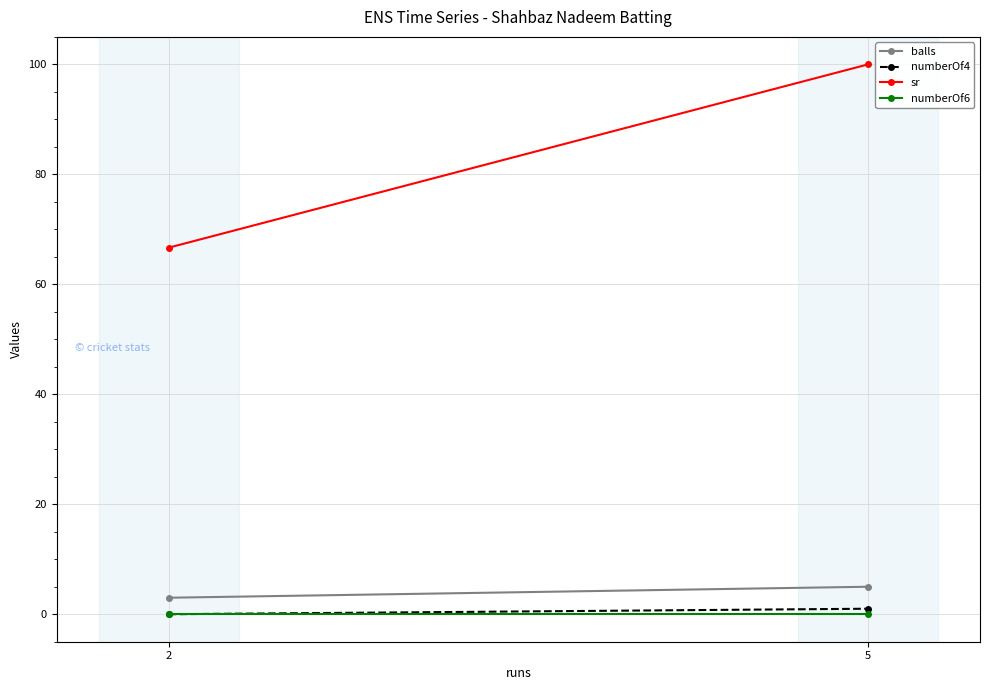

What is the total value across all series at 2?

69.7